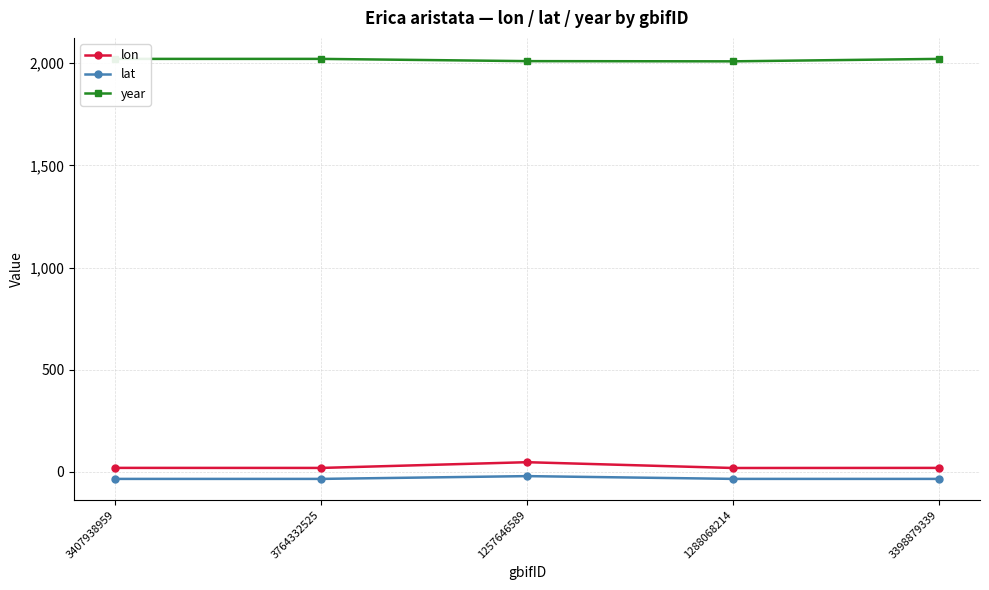

Is the value of lon at 3407938959 greater than the value of year at 3398879339?

No